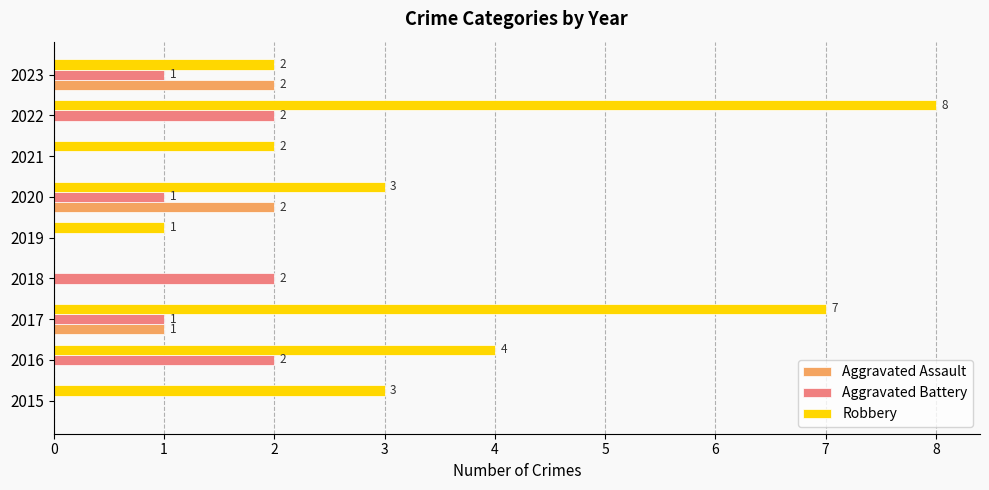

What is the maximum value shown in the chart?

8